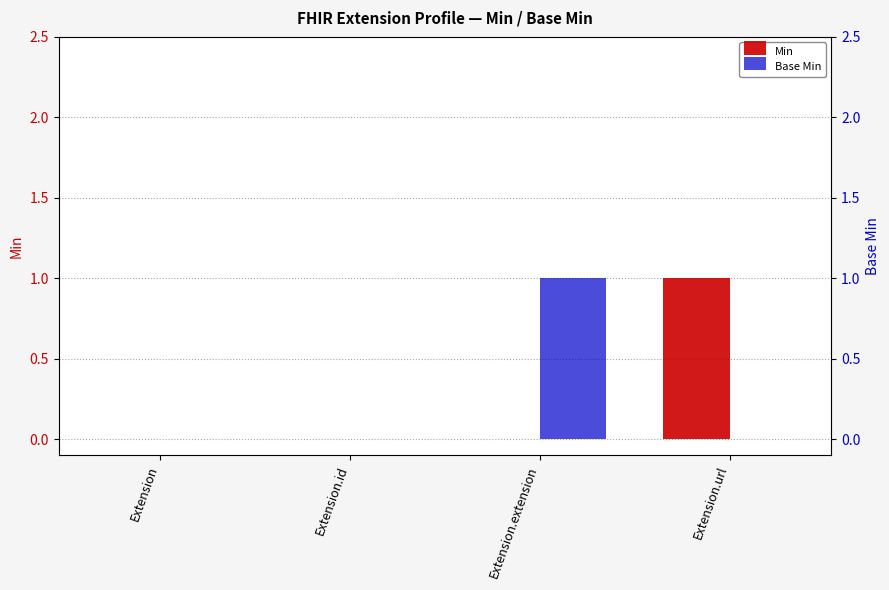

Does the chart contain any negative values?

No